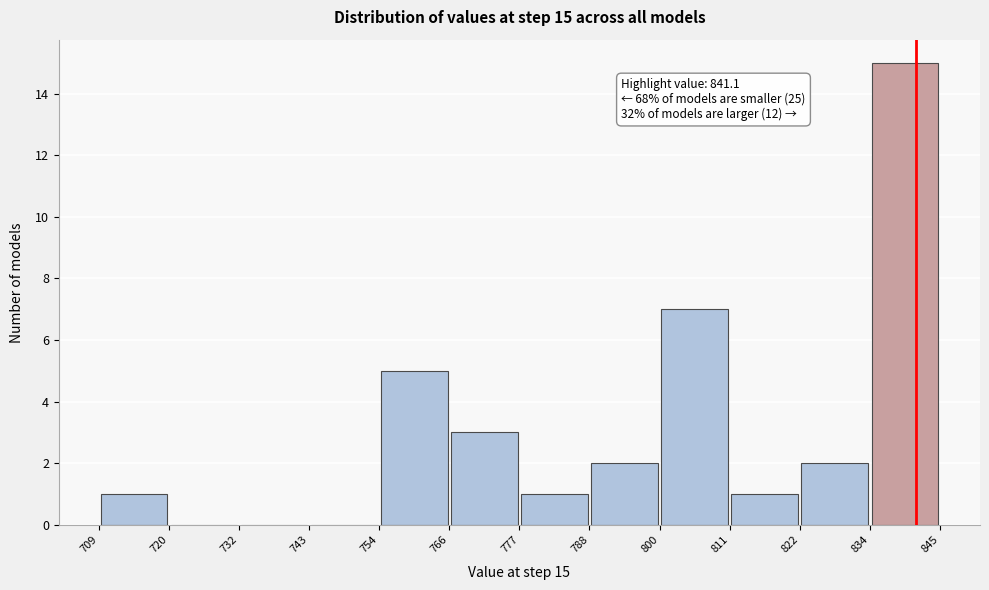

Over which range of the x-axis is the bar tallest?

834 to 845